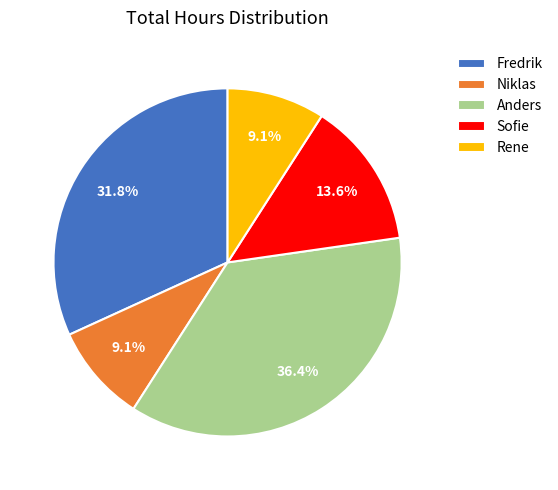

How much of the chart is everything except Rene?

90.9%